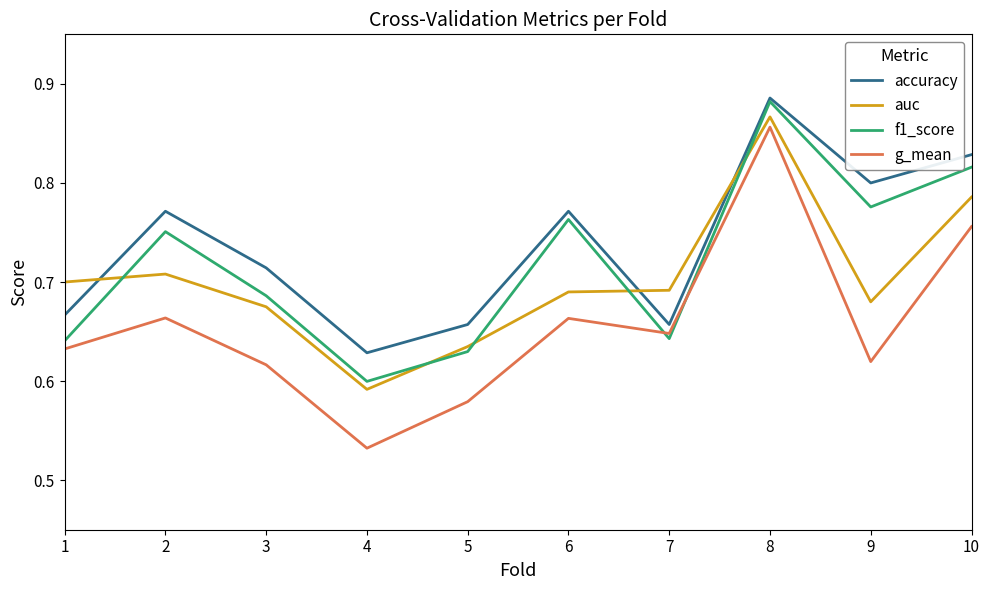

How many interior local valleys does the f1_score series have?

3